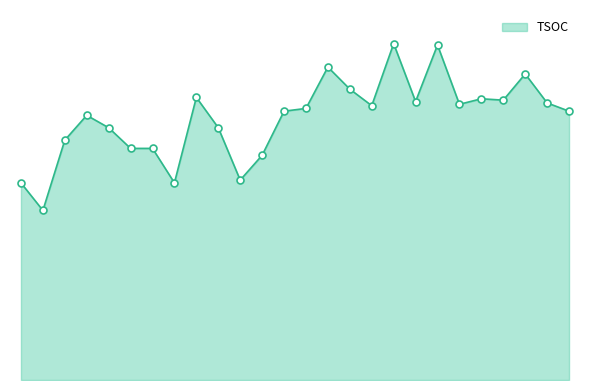

Does the chart have visible grid lines?

No